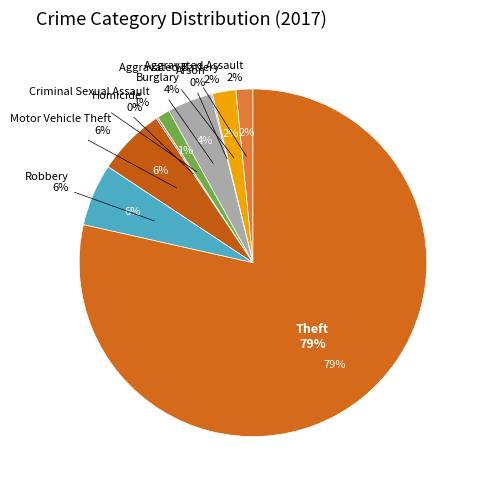

Does Criminal Sexual Assault account for over 50% of the chart?

No